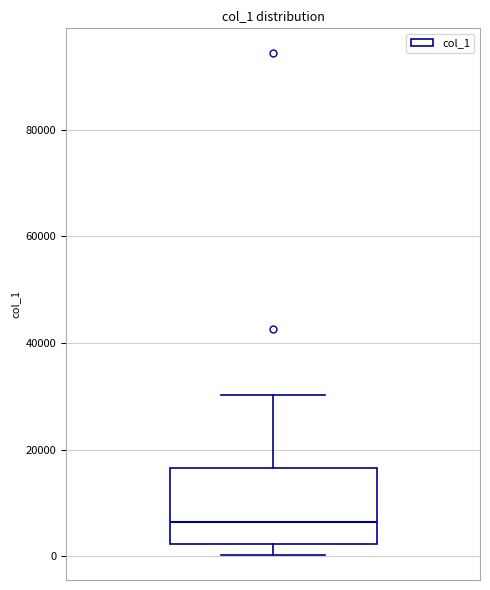

Where is the upper edge of the box on the y-axis? The values are not printed on the chart, so give them approximately, as read against the axis.

16000